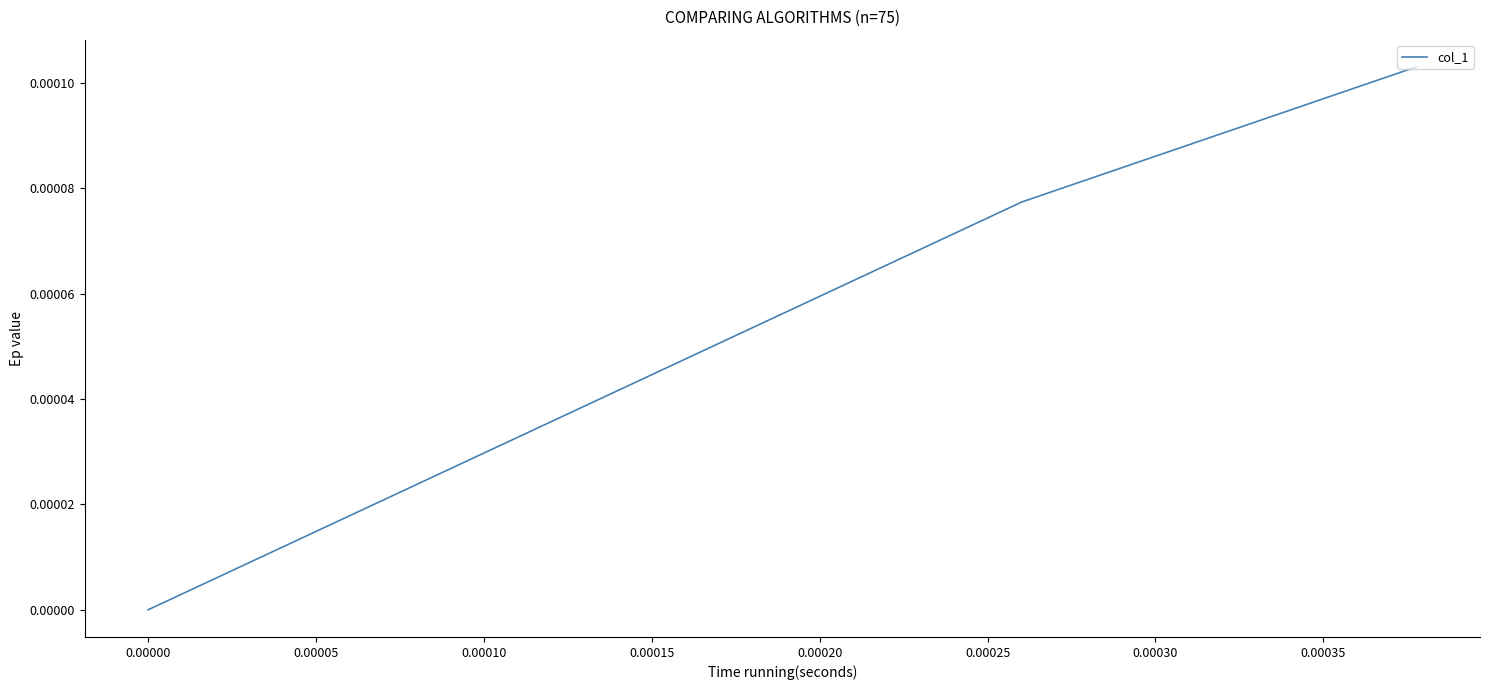

Count the number of data series in this chart.

1